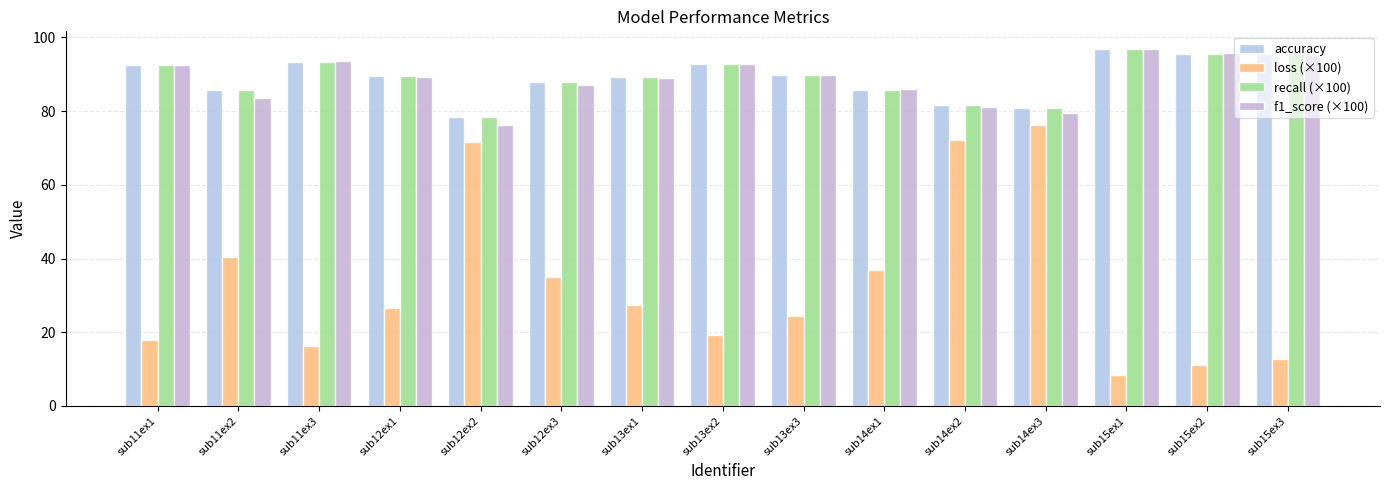

Are the bars horizontal?

No